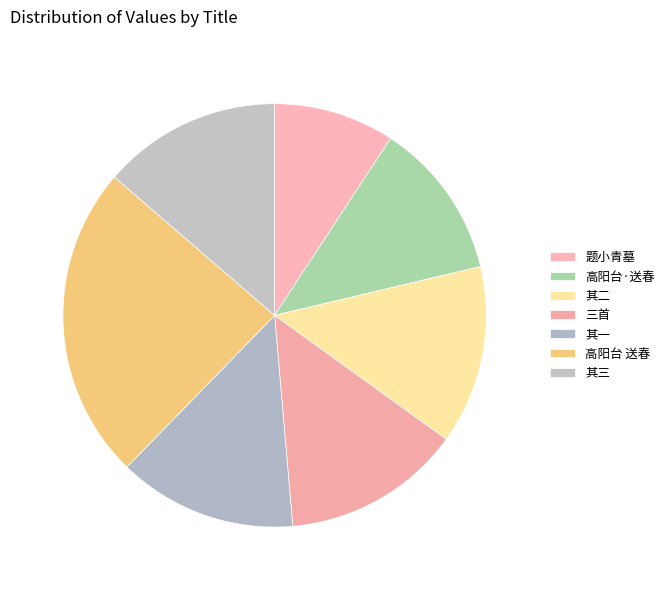

How many segments does this pie chart have?

7